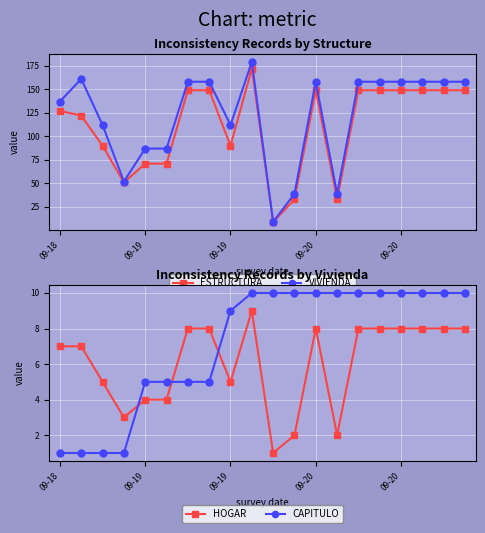

Reading left to right, what are all the values shown in this chart?

ESTRUCTURA: 127	122	90	51	71	71	149	149	90	172	9	33	149	33	149	149	149	149	149	149
VIVIENDA: 137	161	112	52	87	87	158	158	112	179	9	39	158	39	158	158	158	158	158	158
HOGAR: 7	7	5	3	4	4	8	8	5	9	1	2	8	2	8	8	8	8	8	8
CAPITULO: 1	1	1	1	5	5	5	5	9	10	10	10	10	10	10	10	10	10	10	10